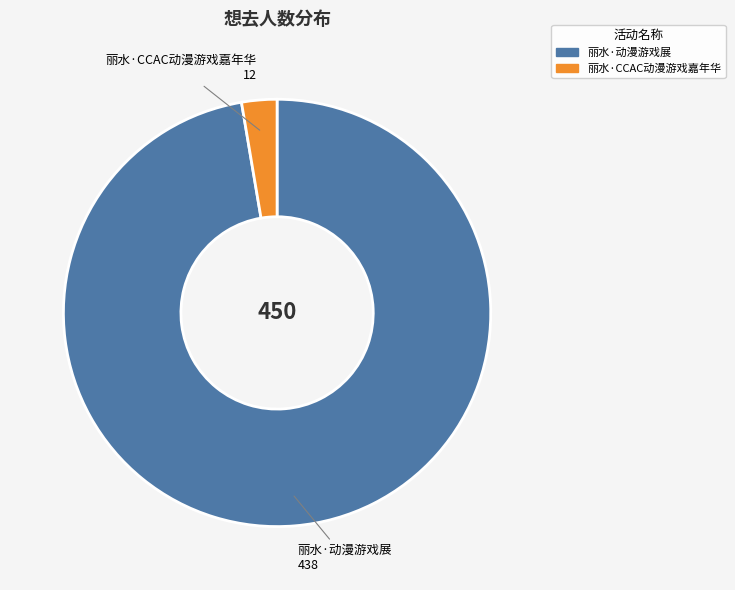

Which category accounts for the majority?

丽水·动漫游戏展